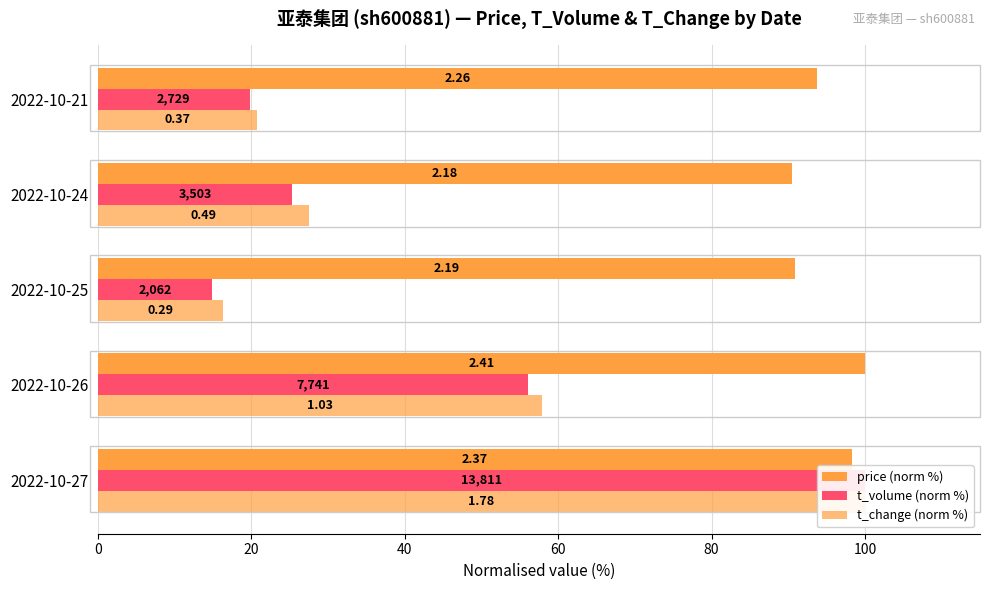

List the series in order of their peak value, lowest first.

price (norm %), t_volume (norm %), t_change (norm %)